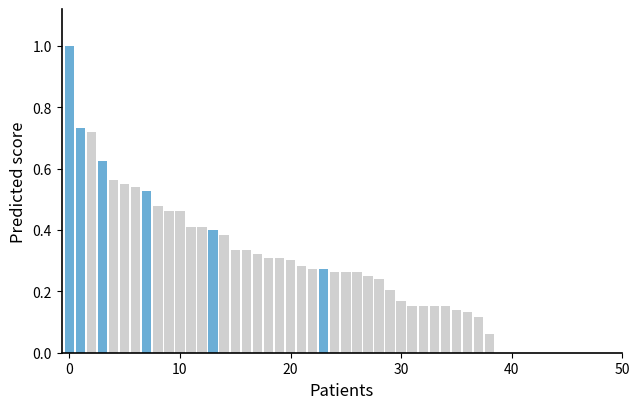

What is the value of the 19th bar from the left?

0.3